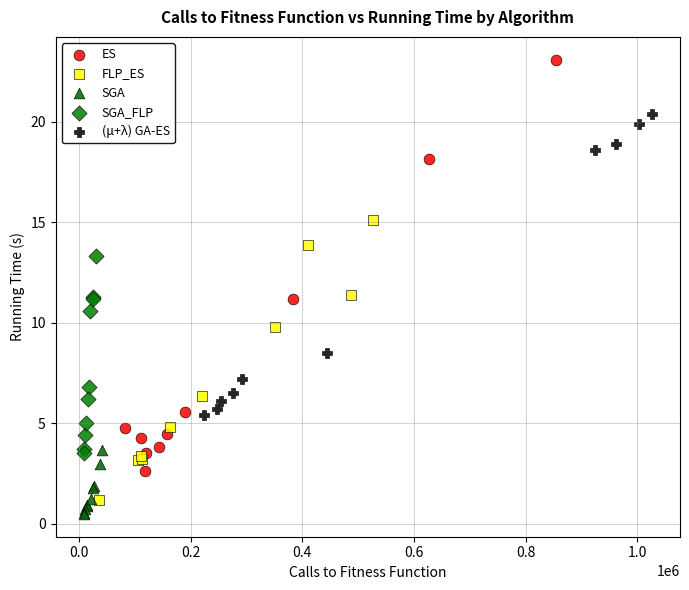

Which series contains the highest Y value?

ES